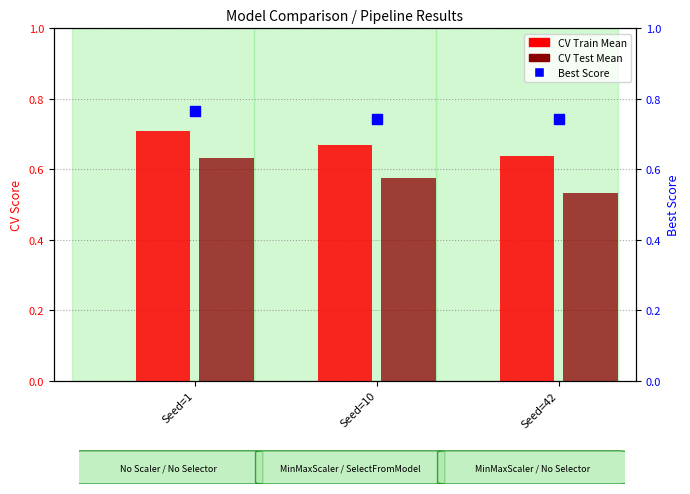

Which series has the largest total across all categories?

Best Score